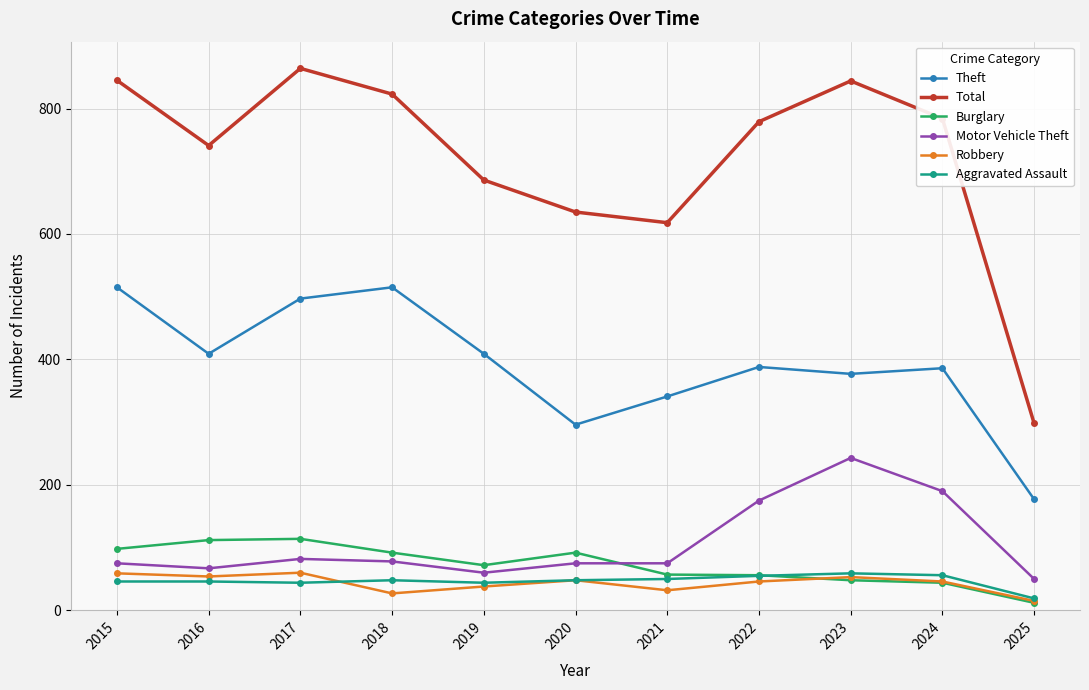

Is the value of Theft at 2016 greater than the value of Burglary at 2024?

Yes